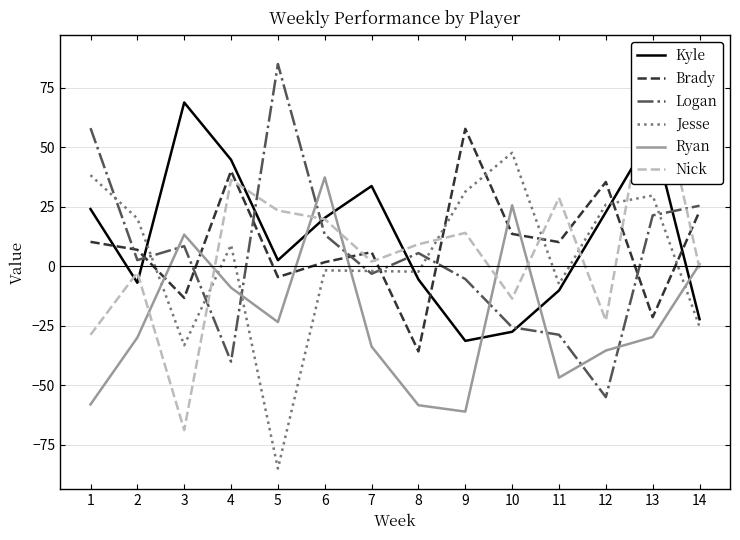

The value of Logan at 13 is 21.4. True or false?

True